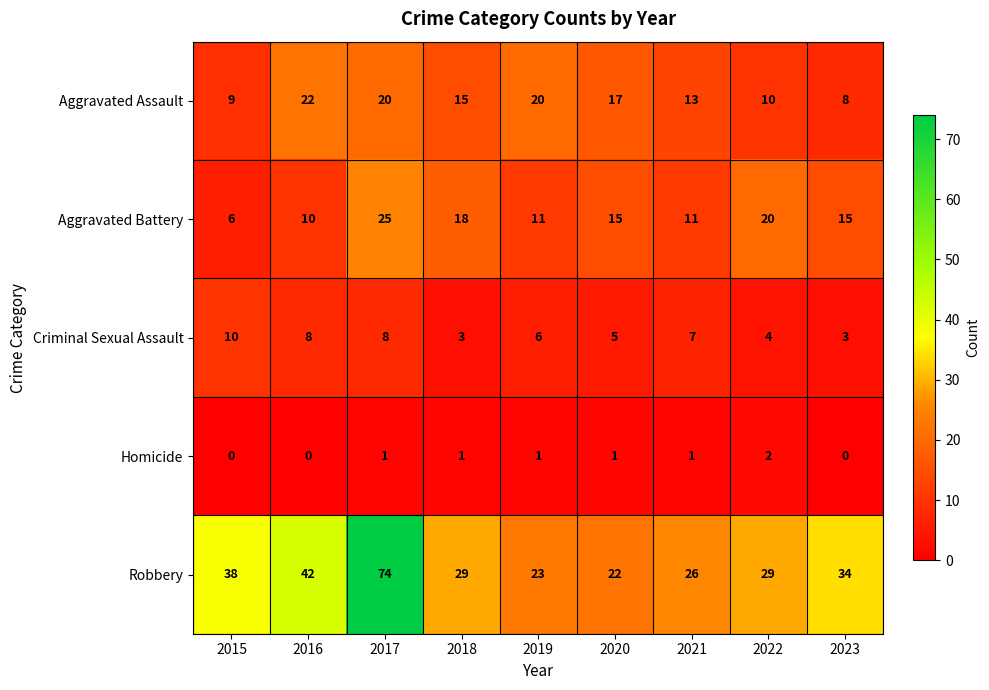

Between 2019 and 2020, which series saw the biggest shift?

Aggravated Battery